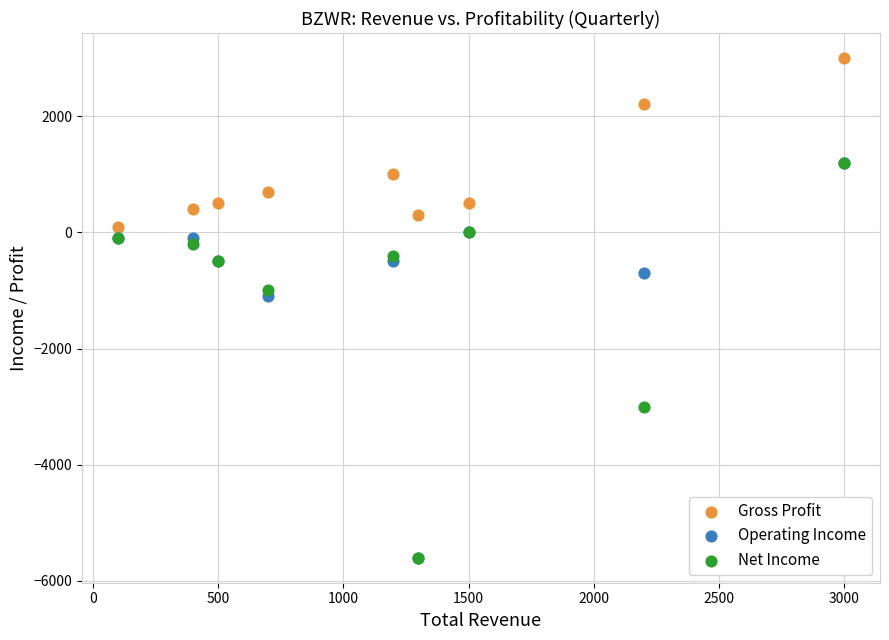

What are all the series names shown in the legend?

Gross Profit, Operating Income, Net Income